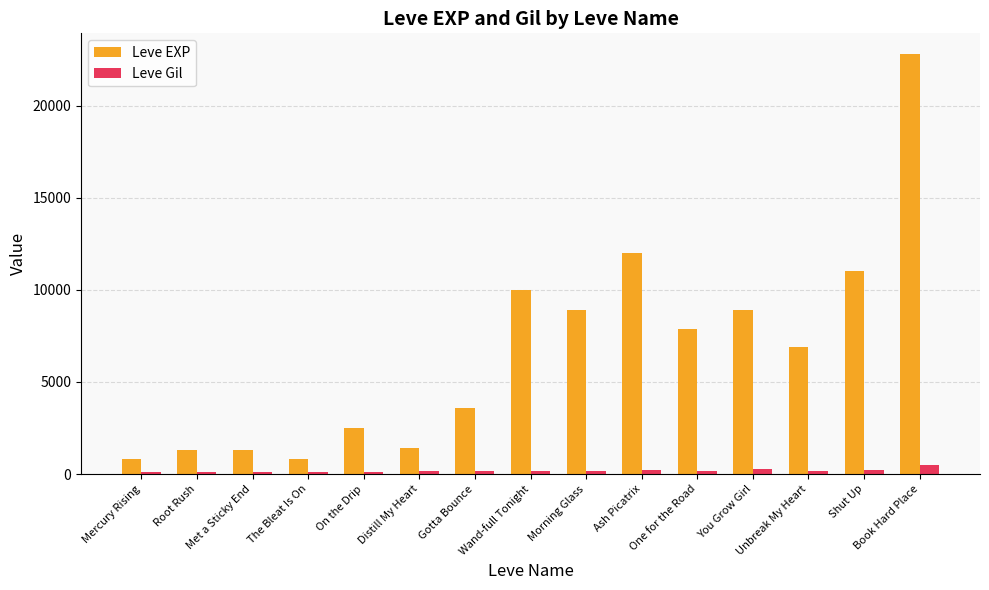

List the series in order of their peak value, lowest first.

Leve Gil, Leve EXP